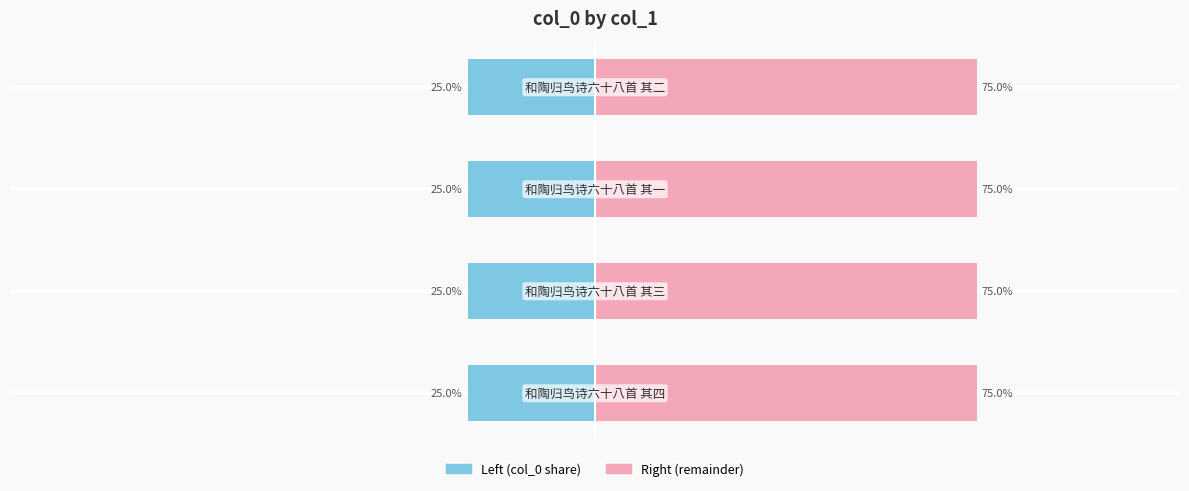

Between 2 and 3, which is larger?

2